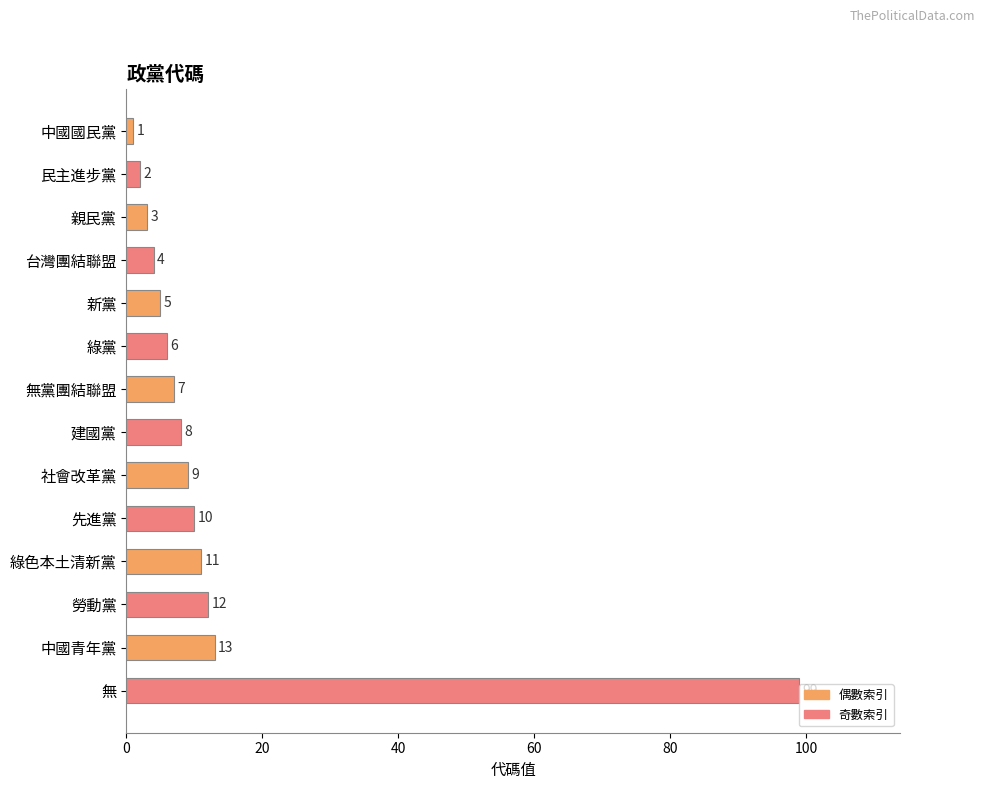

The value at 新黨 is 5. True or false?

True